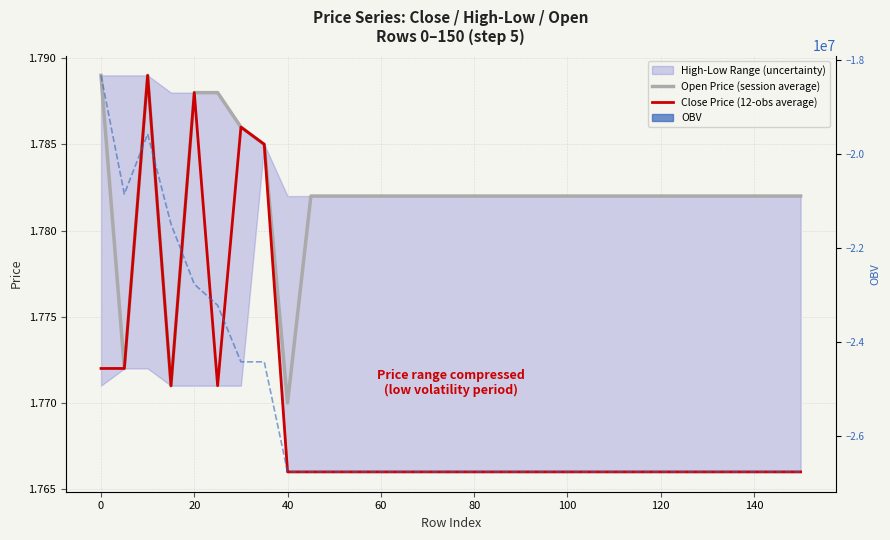

What is the spread (max minus min) of values at 120?

24415306.8